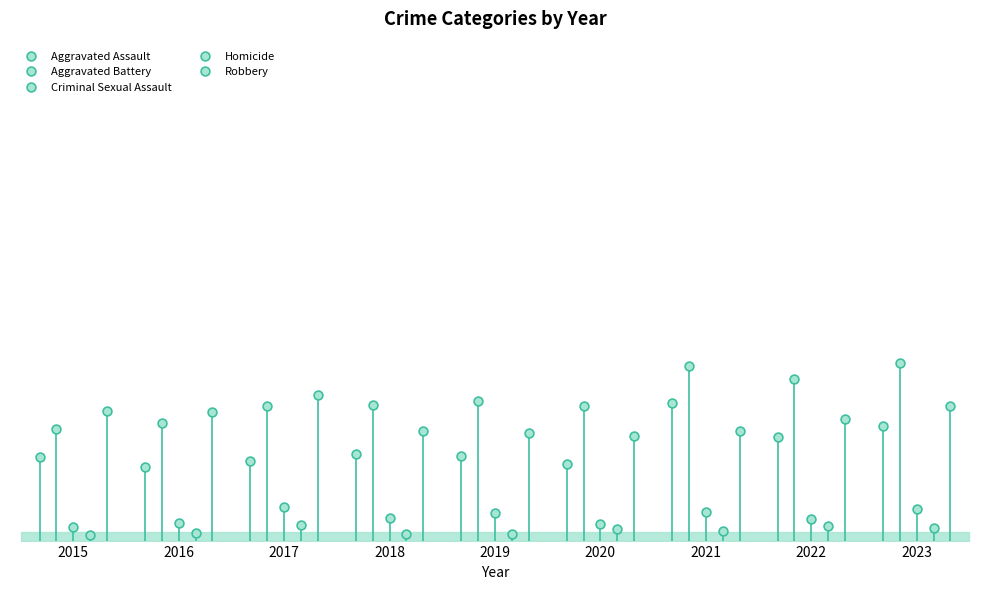

What are all the series names shown in the legend?

Aggravated Assault, Aggravated Battery, Criminal Sexual Assault, Homicide, Robbery